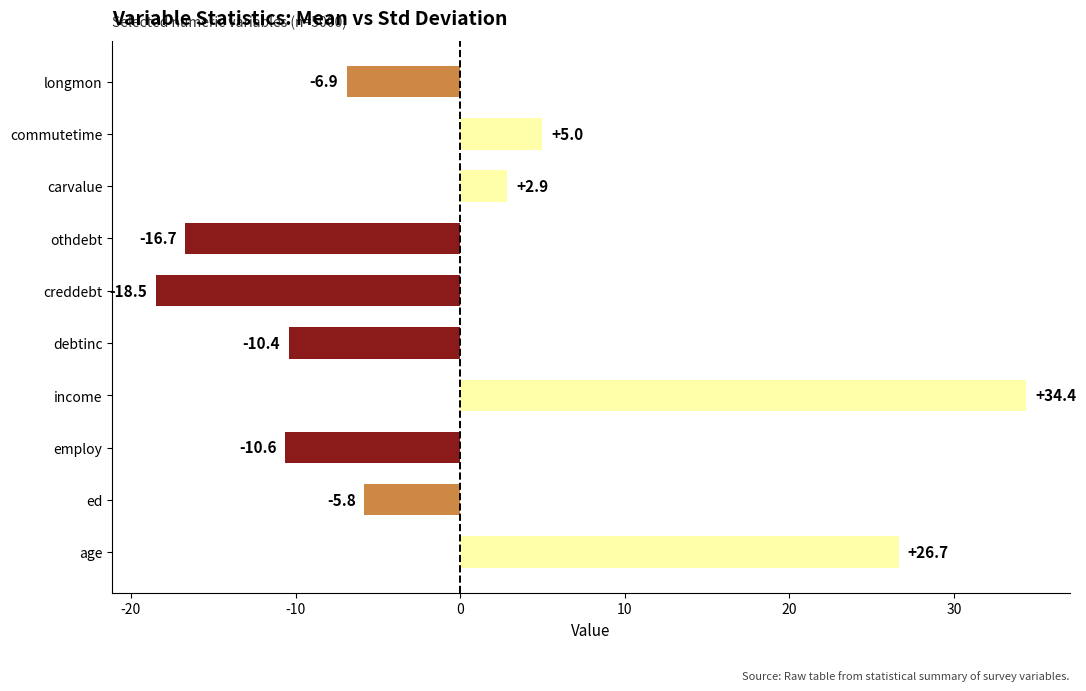

What is the smallest value displayed?

-18.5